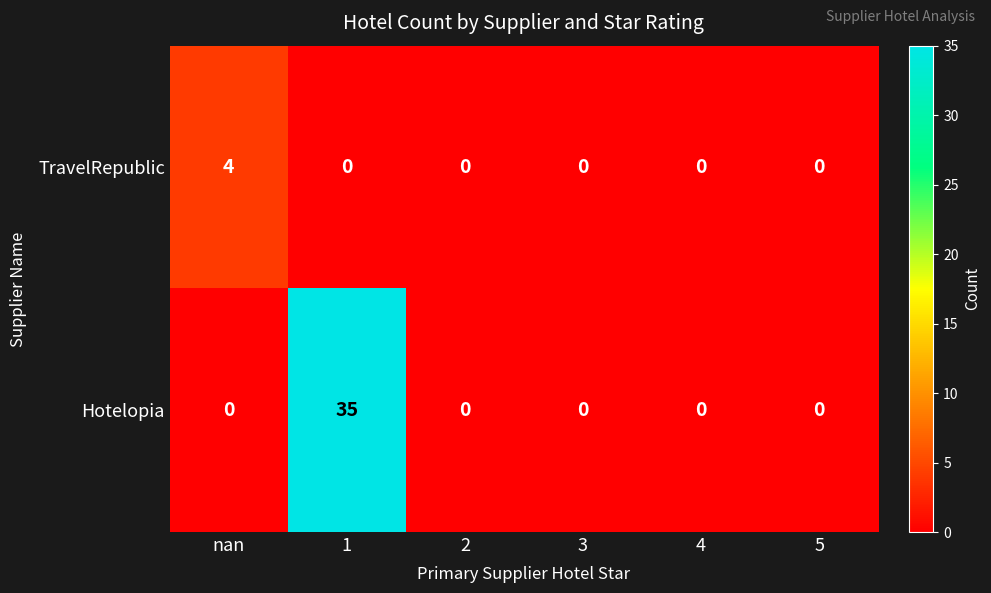

Rank the series by their maximum value, from lowest to highest.

TravelRepublic, Hotelopia